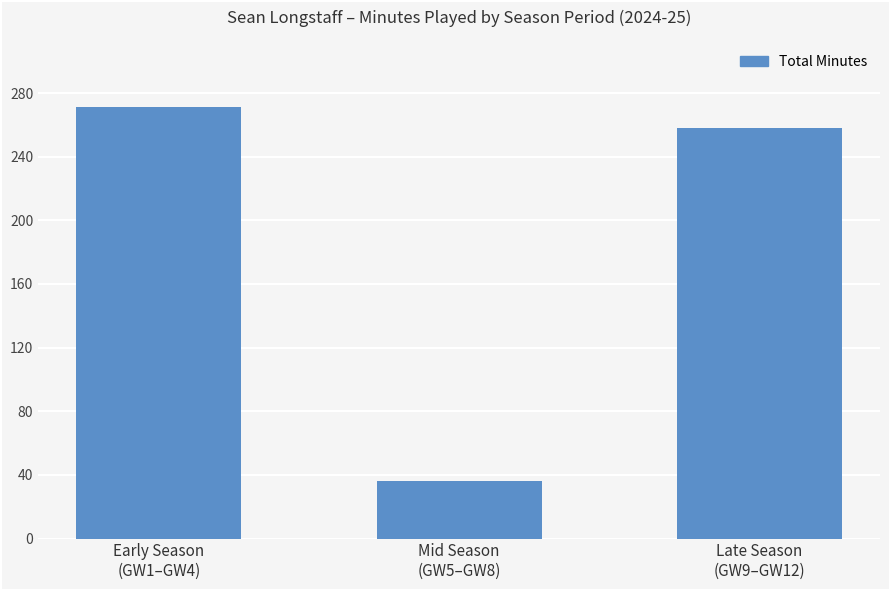

List the labels in order of value, largest first.

Early Season
(GW1–GW4), Late Season
(GW9–GW12), Mid Season
(GW5–GW8)